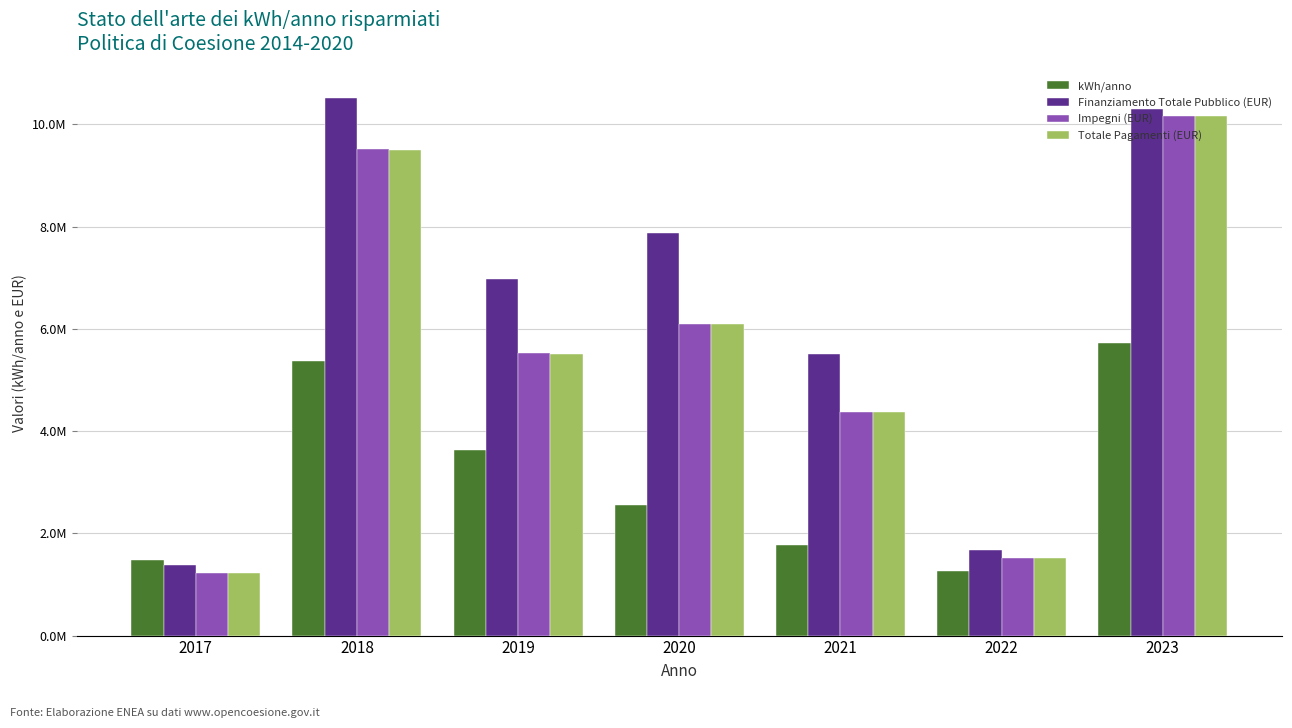

What is the maximum value for Finanziamento Totale Pubblico (EUR)?

10518883.6